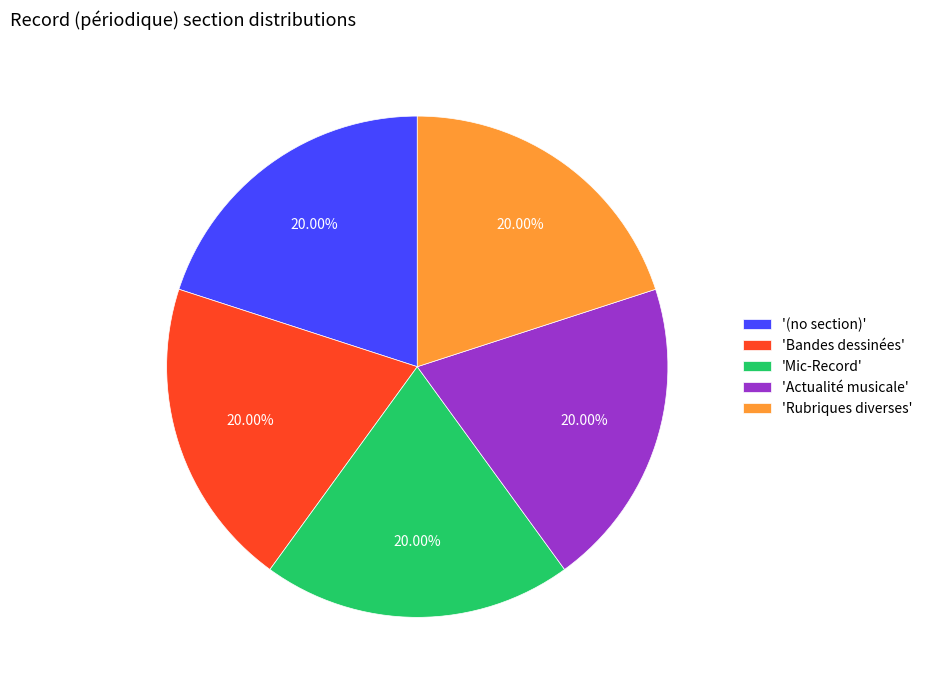

Does any single category account for the majority?

No